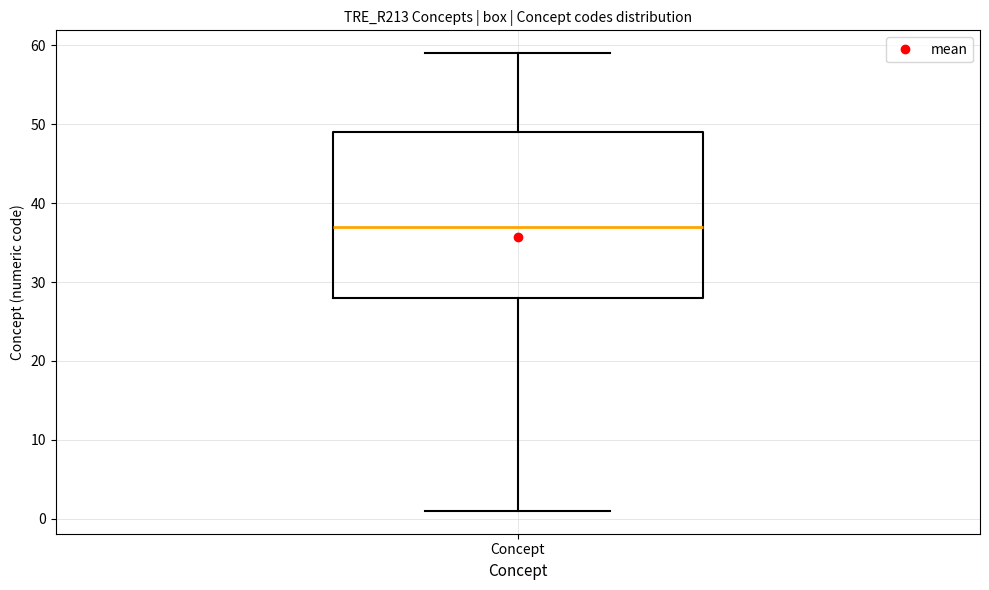

Read this box plot against the y-axis: the position of the median line, the range covered by the box, and the ends of both whiskers. The values are not printed on the chart, so give them approximately, as read against the axis.

median 37, box 28 to 49, whiskers 1 to 59